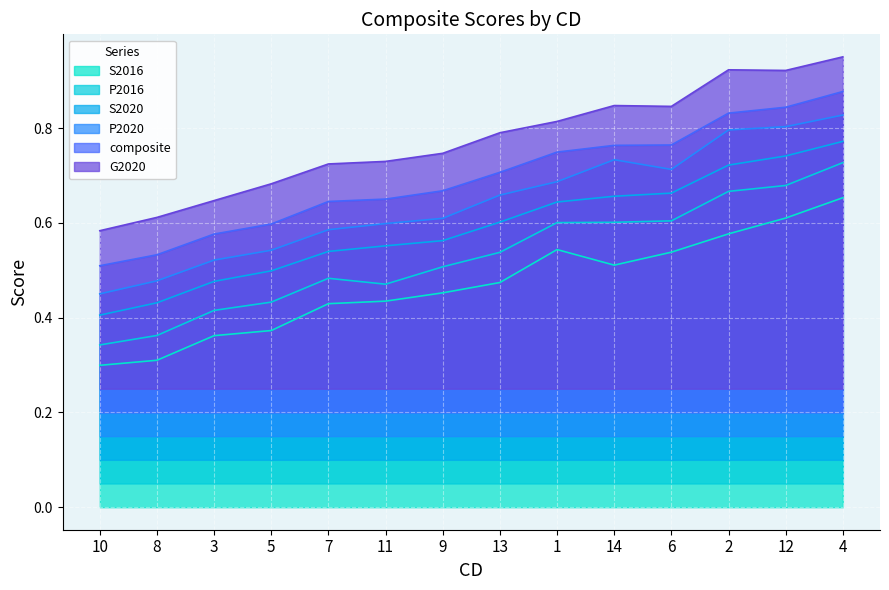

What is the label of the 3rd point from the left?

3